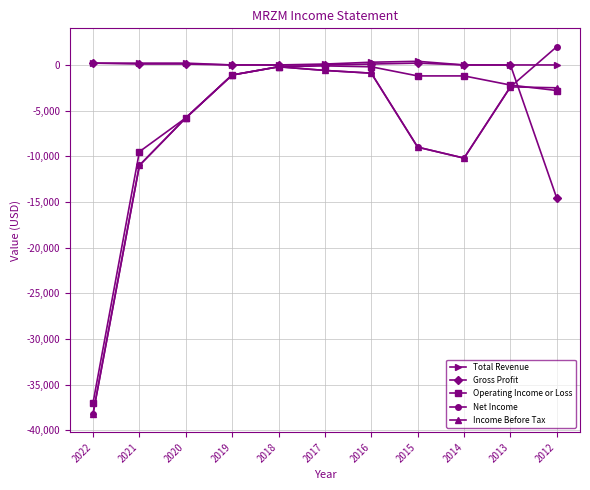

What is the maximum value shown in the chart?

2000